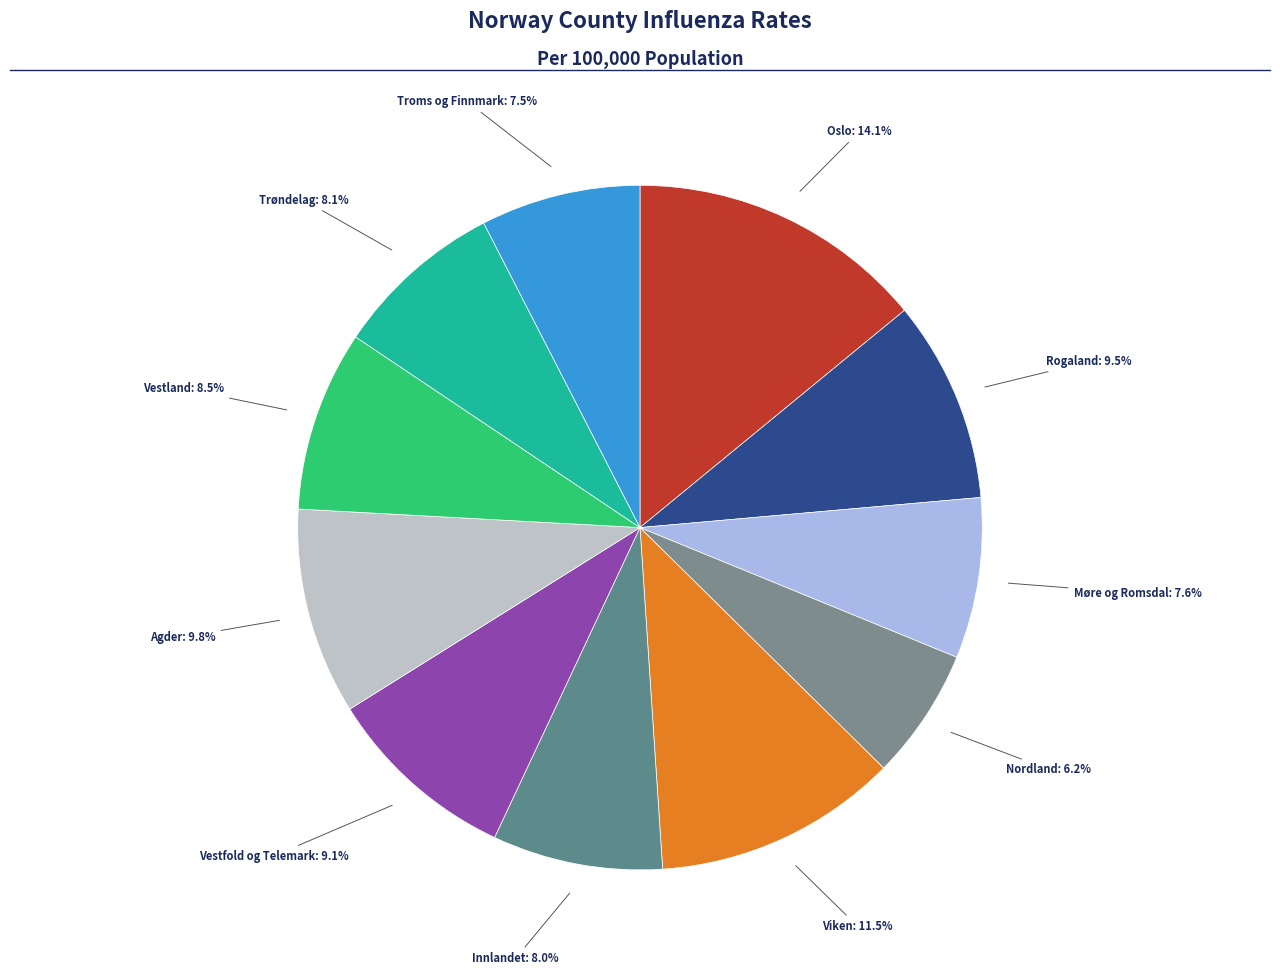

How many segments does this pie chart have?

11